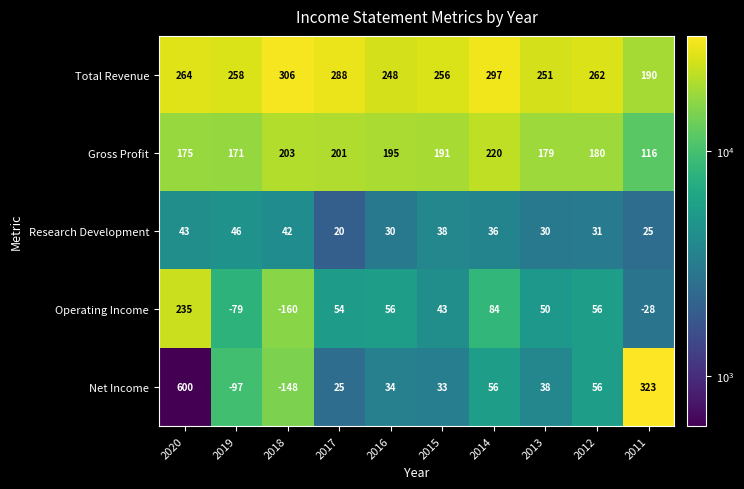

Between 2019 and 2013, which series saw the biggest shift?

Net Income